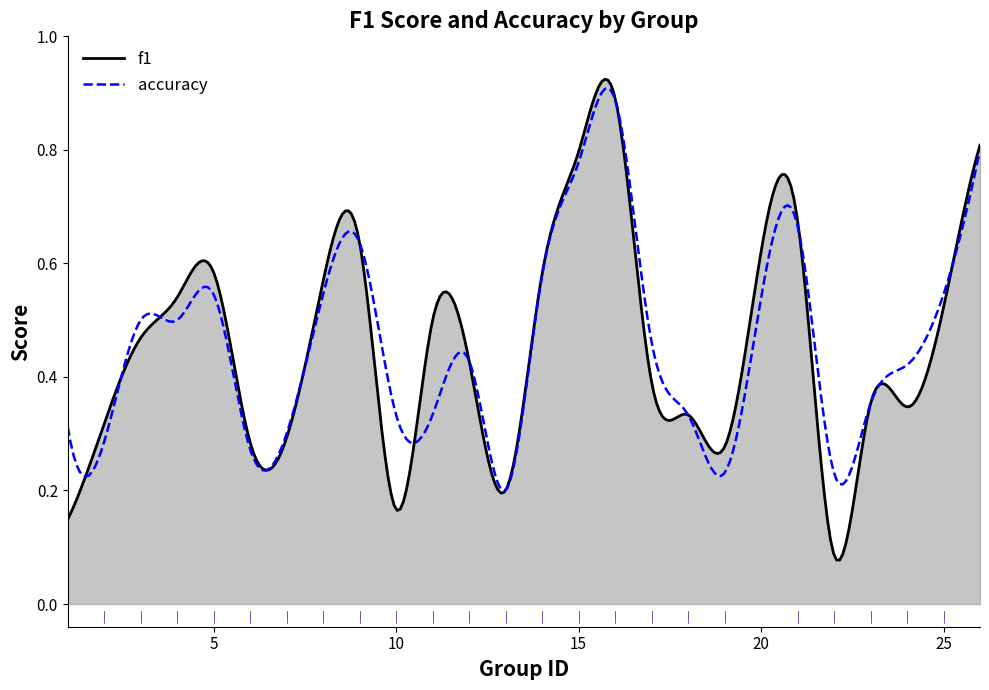

Which series has the widest spread of values?

f1